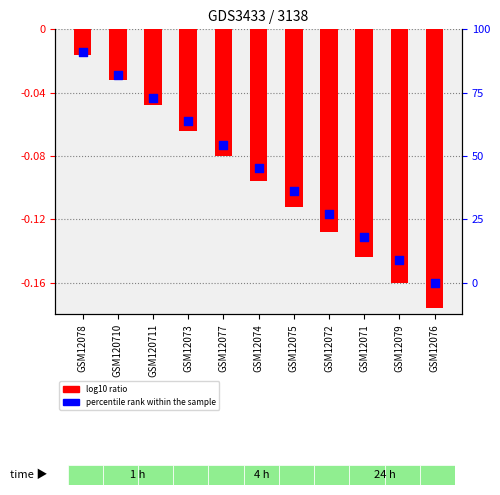

Is the value of log10 ratio at GSM12079 greater than the value of percentile rank within the sample at GSM12073?

No